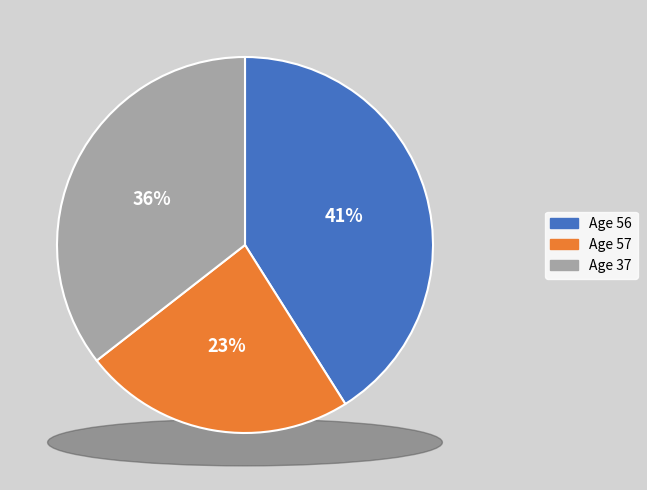

What is the smallest slice in the pie chart?

57